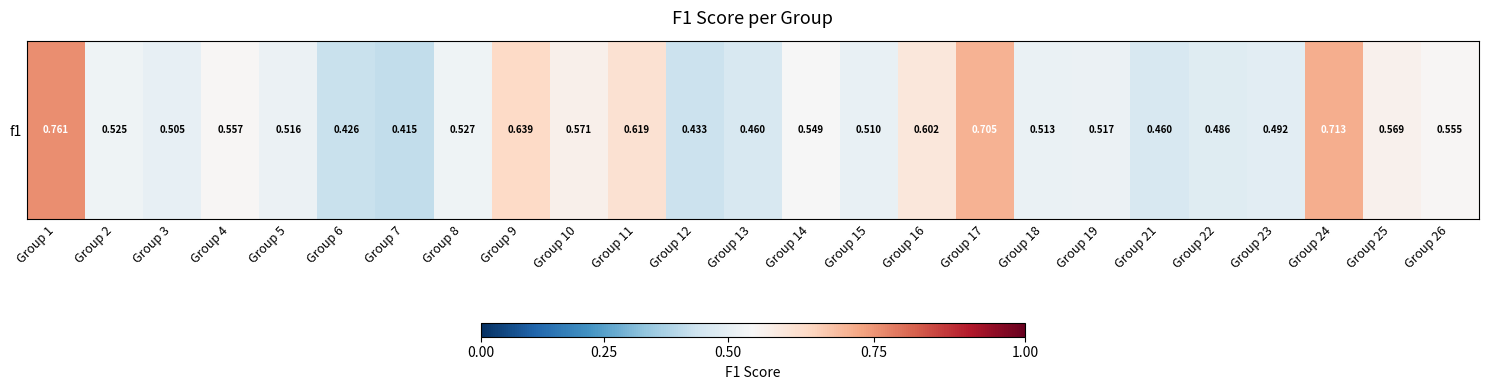

What is the average value?

0.5